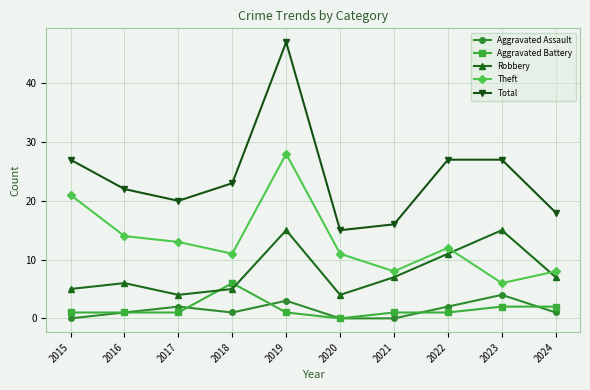

Rank the series by their maximum value, from highest to lowest.

Total, Theft, Robbery, Aggravated Battery, Aggravated Assault